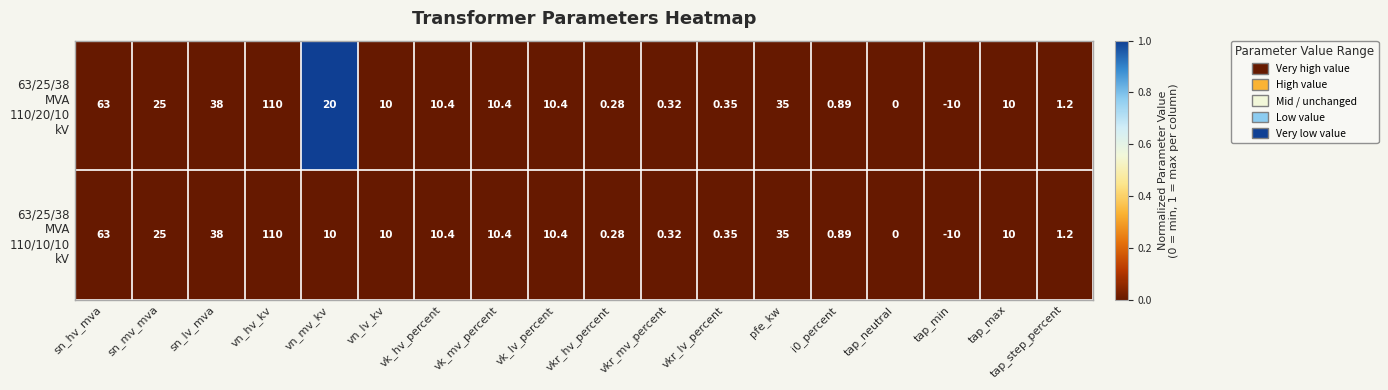

At which category is the sum across all series the highest?

vn_hv_kv